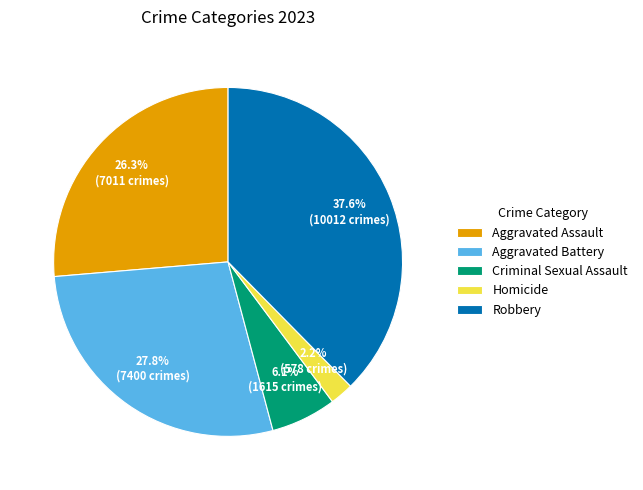

Is Criminal Sexual Assault the majority of the pie?

No